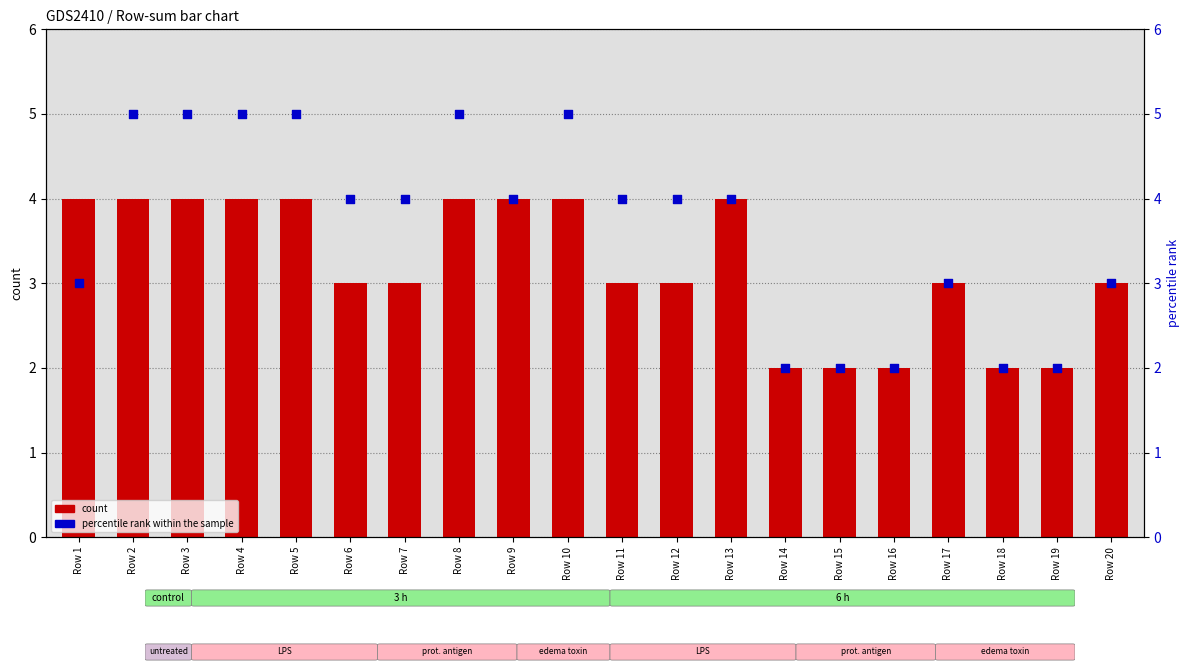

Which series has the largest total across all categories?

percentile rank within the sample